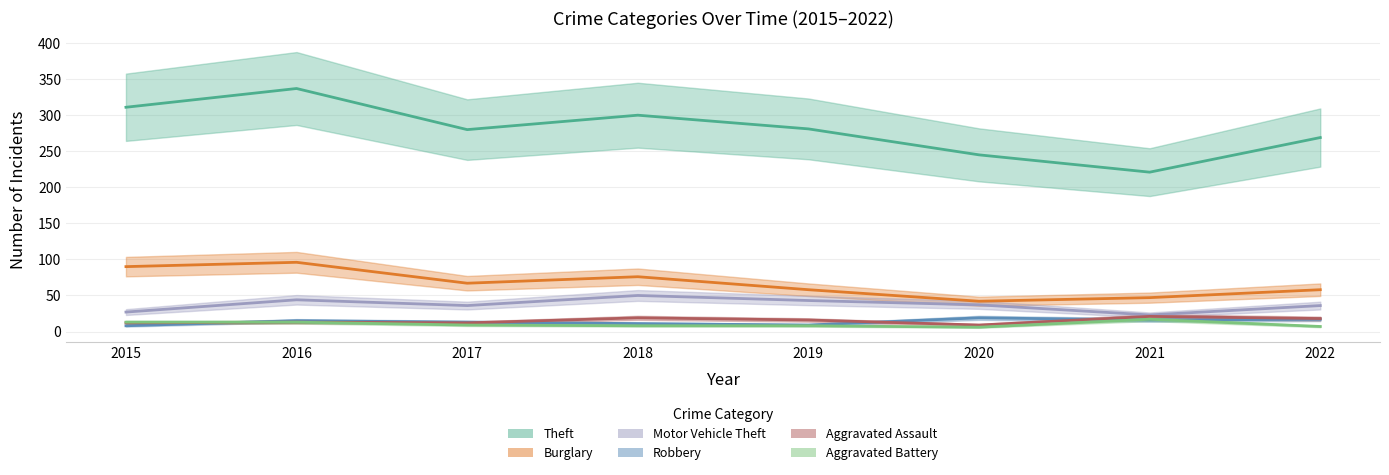

What is the greatest value displayed?

337